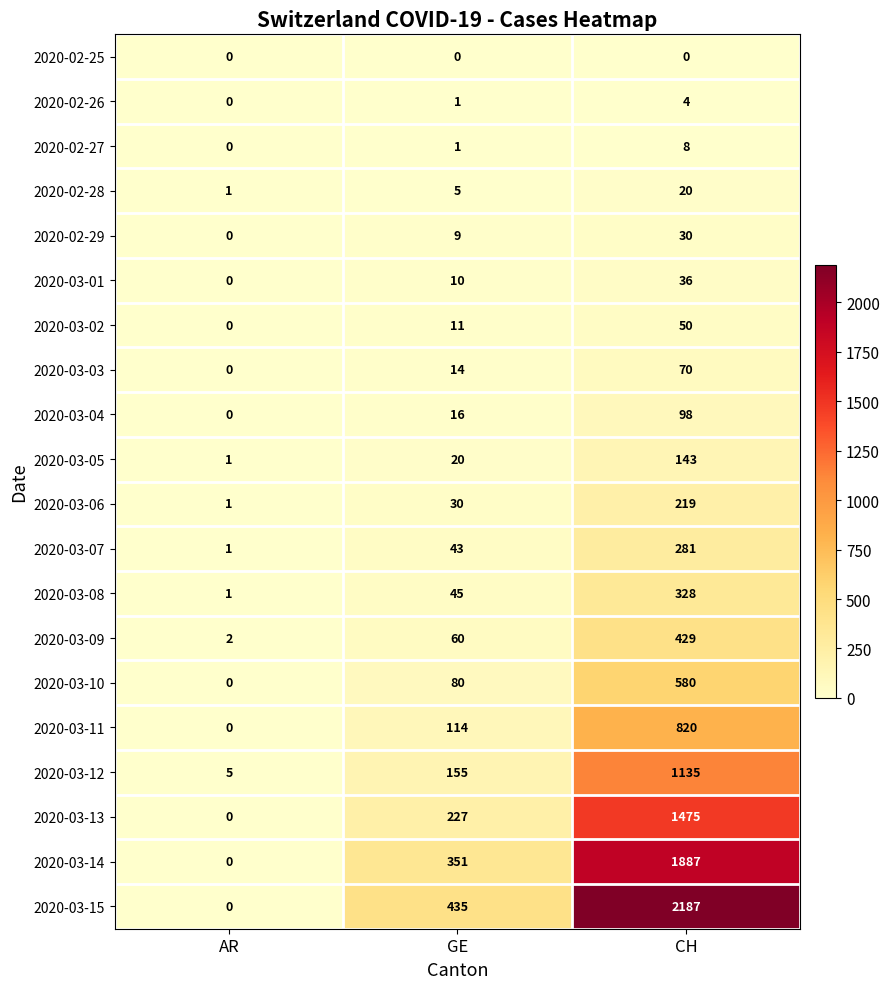

Which series has the largest range (max minus min)?

2020-03-15